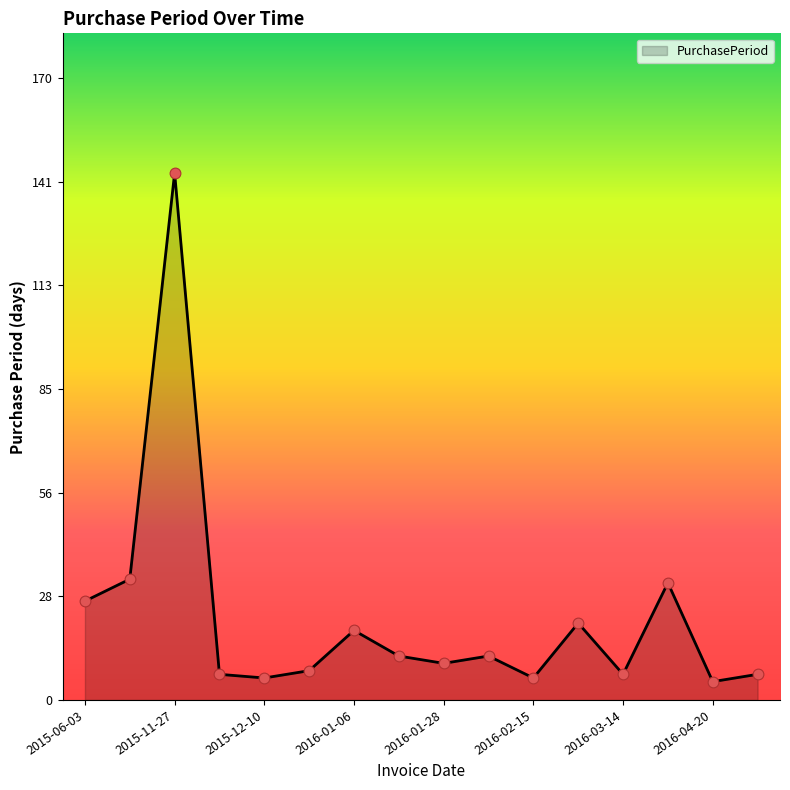

What is the difference between the maximum and minimum values?

139